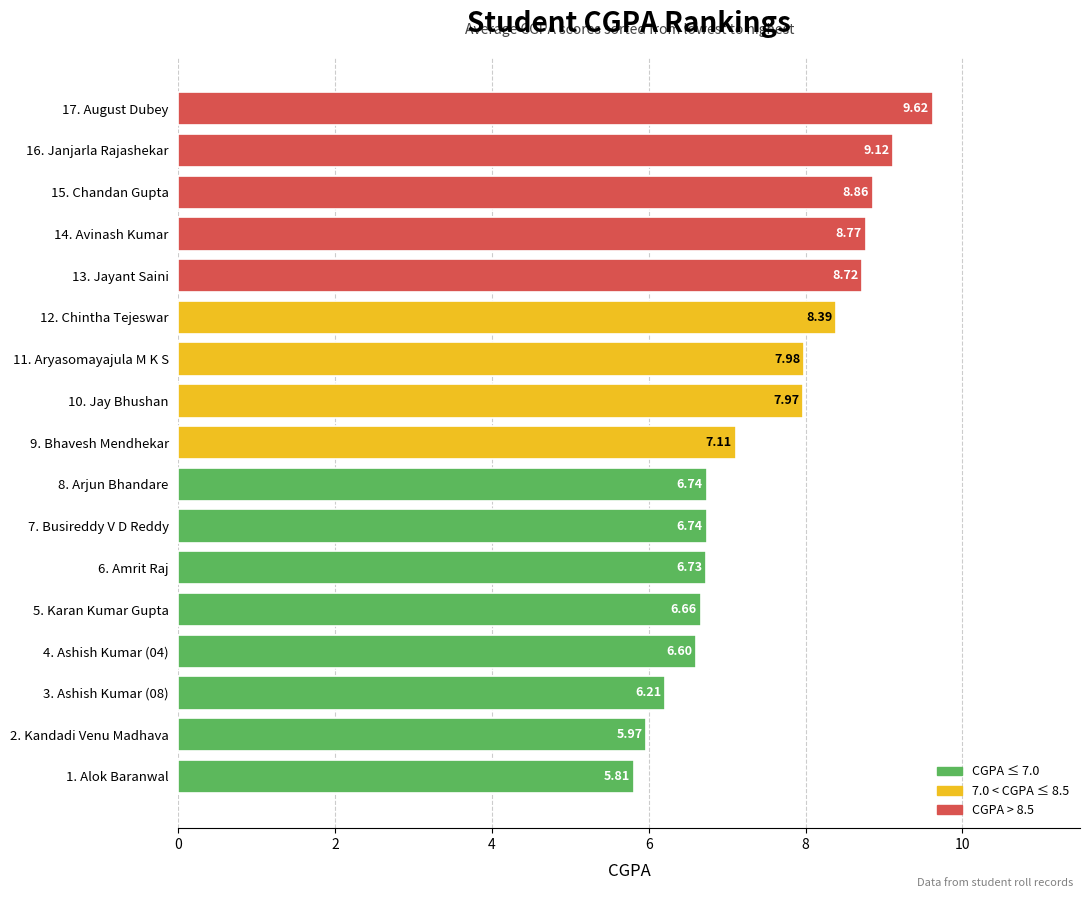

Where is the data nearest to the value 7?

9. Bhavesh Mendhekar